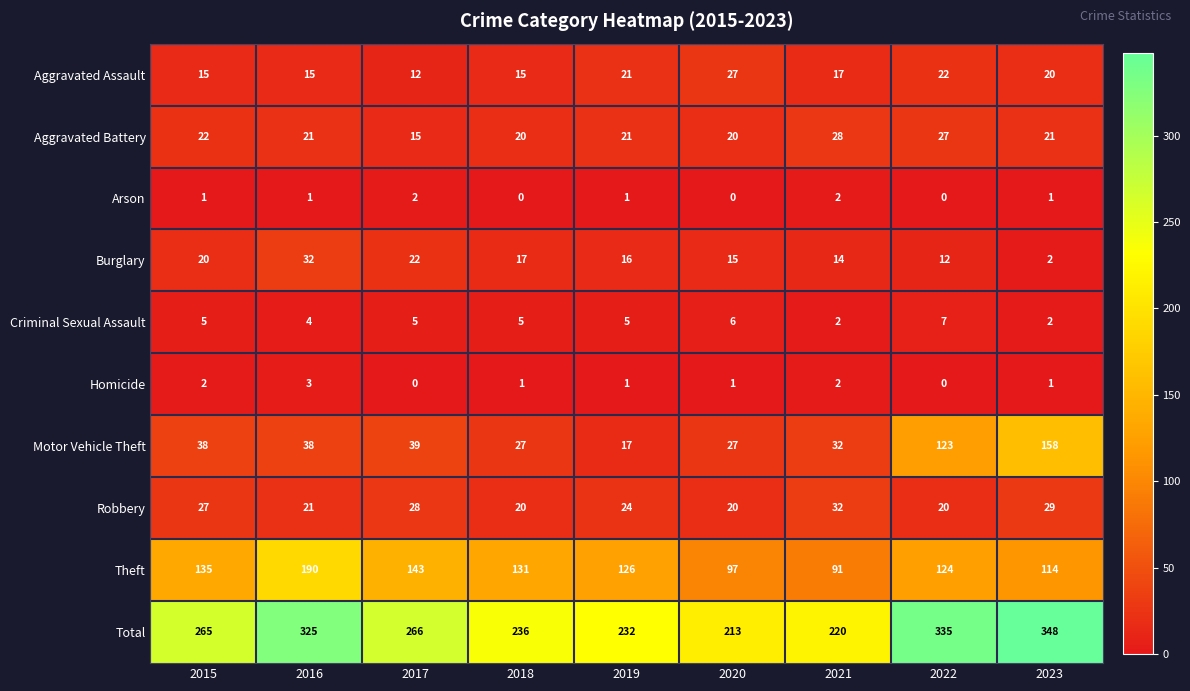

Rank the series at 2015 from highest to lowest value.

Total, Theft, Motor Vehicle Theft, Robbery, Aggravated Battery, Burglary, Aggravated Assault, Criminal Sexual Assault, Homicide, Arson